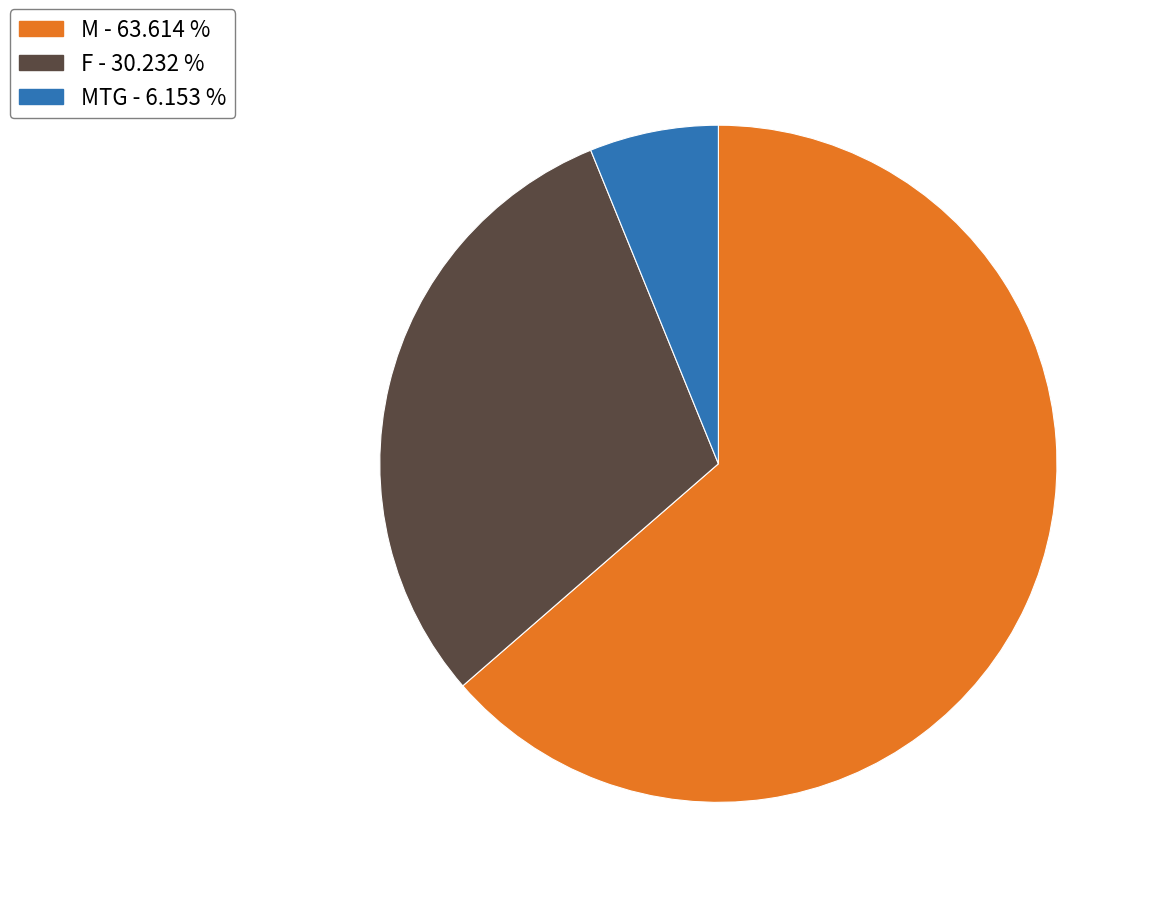

Is there any slice that represents more than half of the pie?

Yes